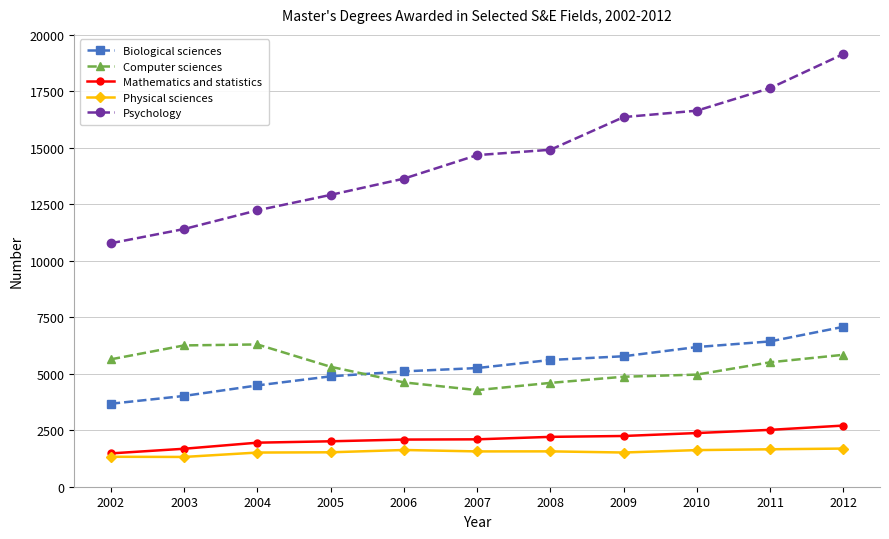

Is the value of Physical sciences at 2010 greater than the value of Mathematics and statistics at 2011?

No